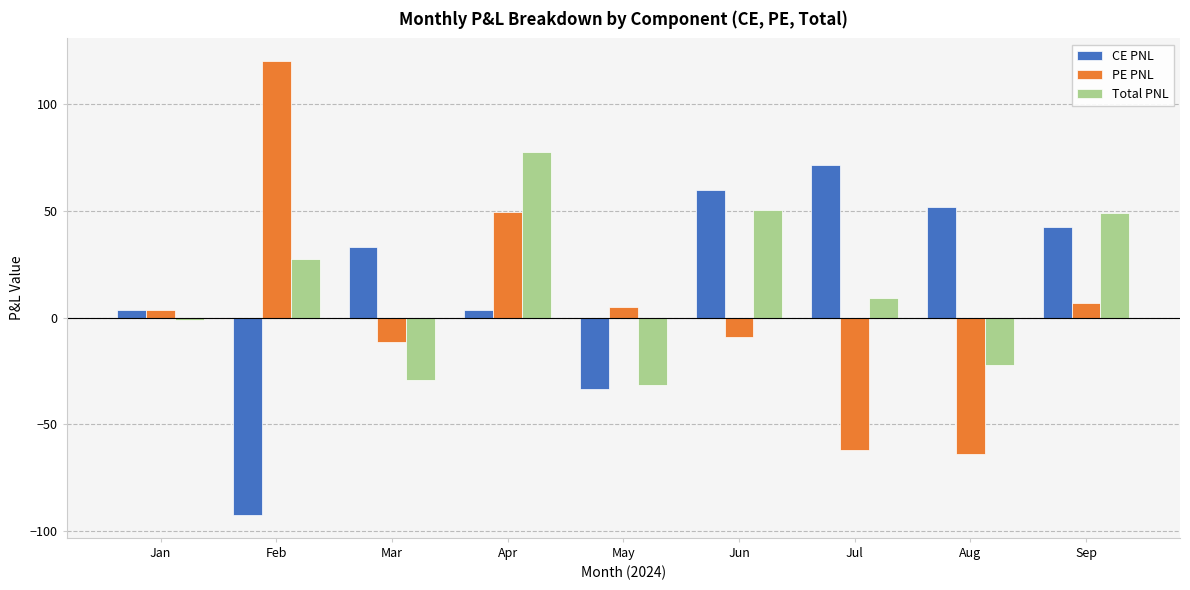

Is it true that CE PNL equals 42.6 at Sep?

True